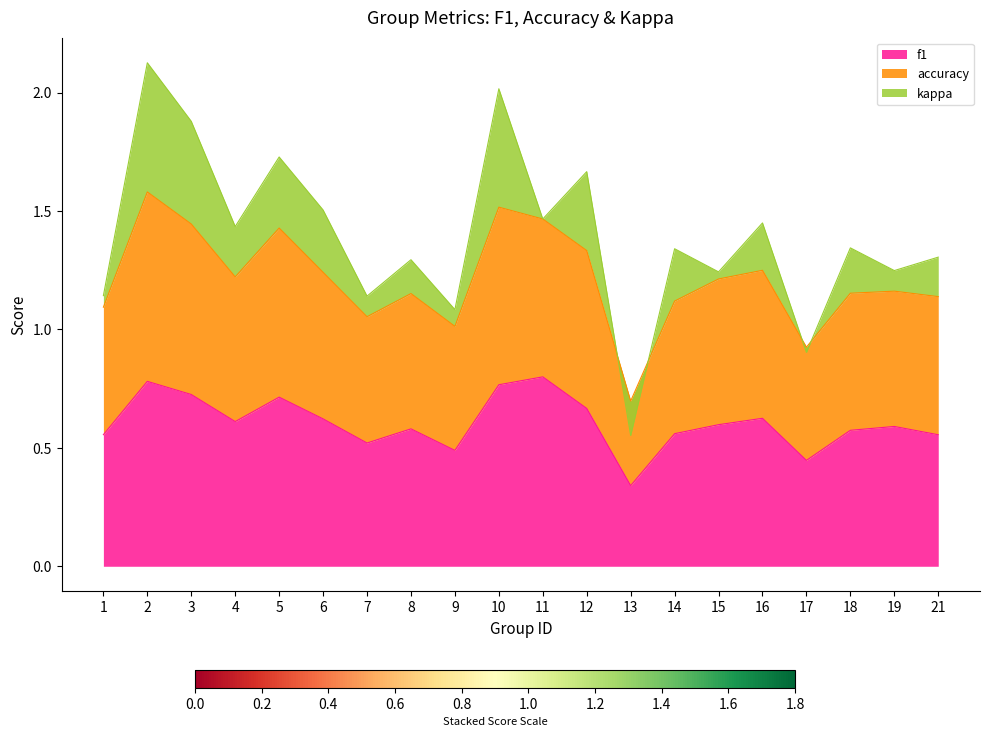

The value of f1 at 14 is 0.6. True or false?

True